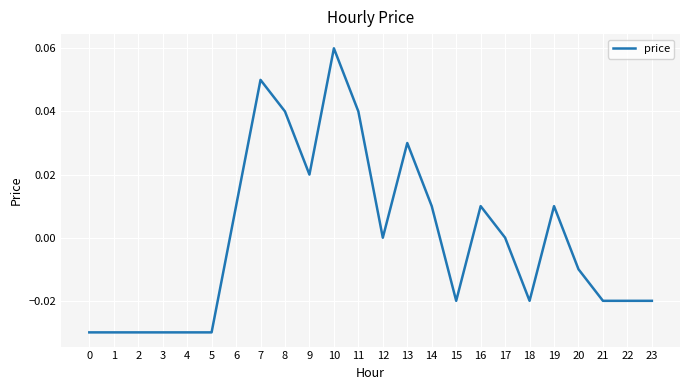

How many values are between 0 and 1?

12